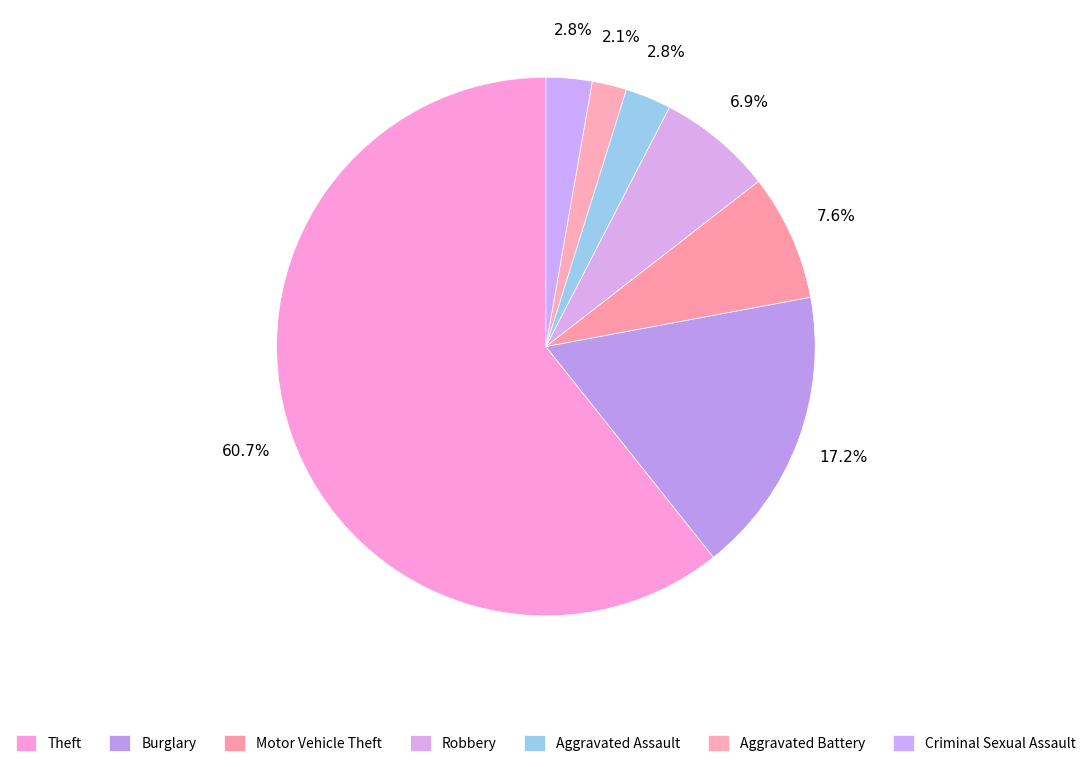

To the nearest percent, what percentage of the pie is Aggravated Battery?

2%